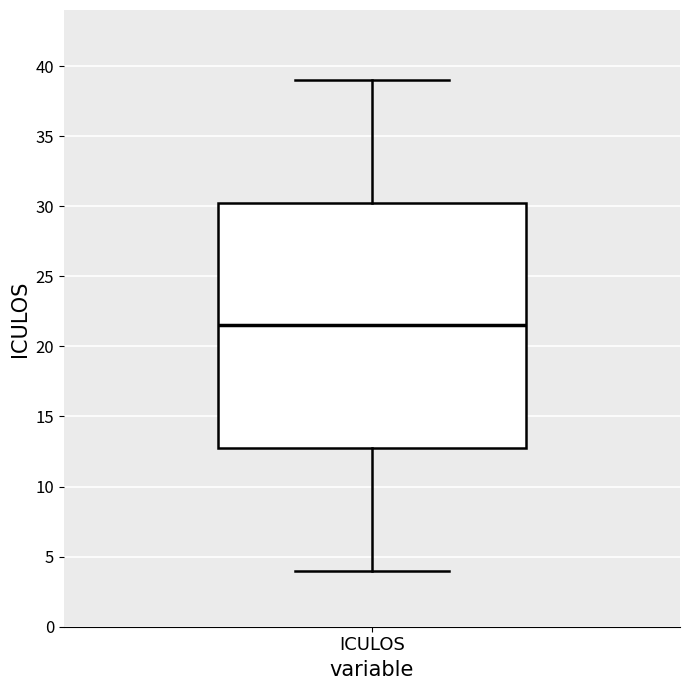

Transcribe this box plot: give where the median line is, the range the box spans, and where the two whiskers end, as read against the y-axis. The values are not printed on the chart, so give them approximately, as read against the axis.

median 21.5, box 13.0 to 30.5, whiskers 4.0 to 39.0